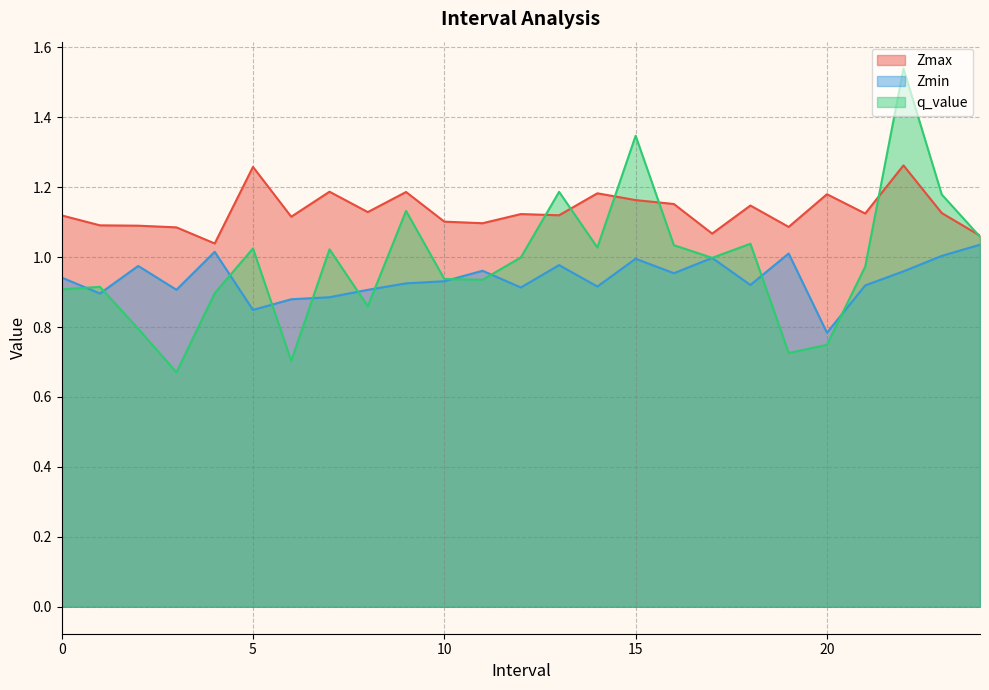

What is the value of the q_value point at the 3rd from the left?

0.8